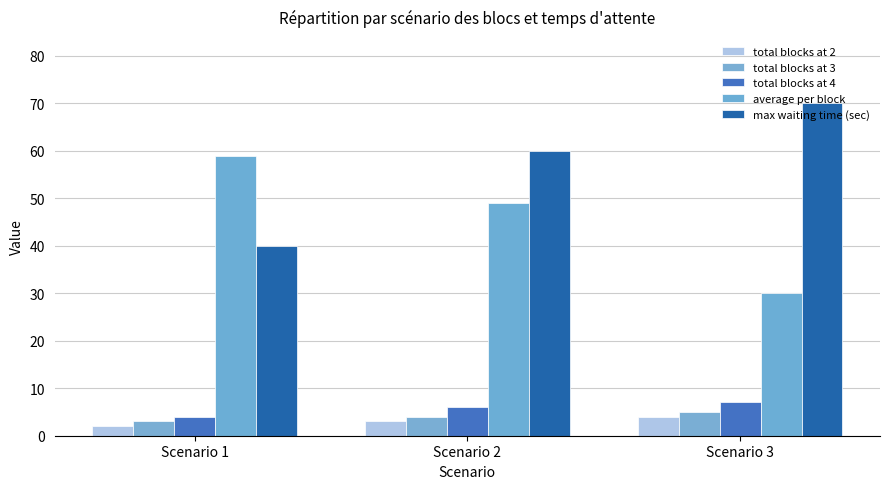

Is the value of total blocks at 3 at Scenario 3 greater than the value of total blocks at 4 at Scenario 1?

Yes